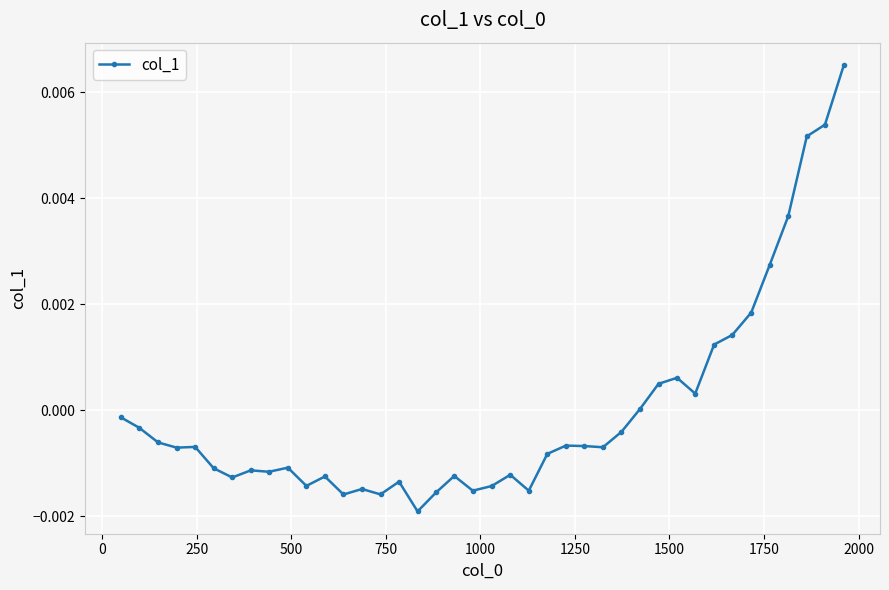

True or false: the data has more than 0 interior local peaks.

True